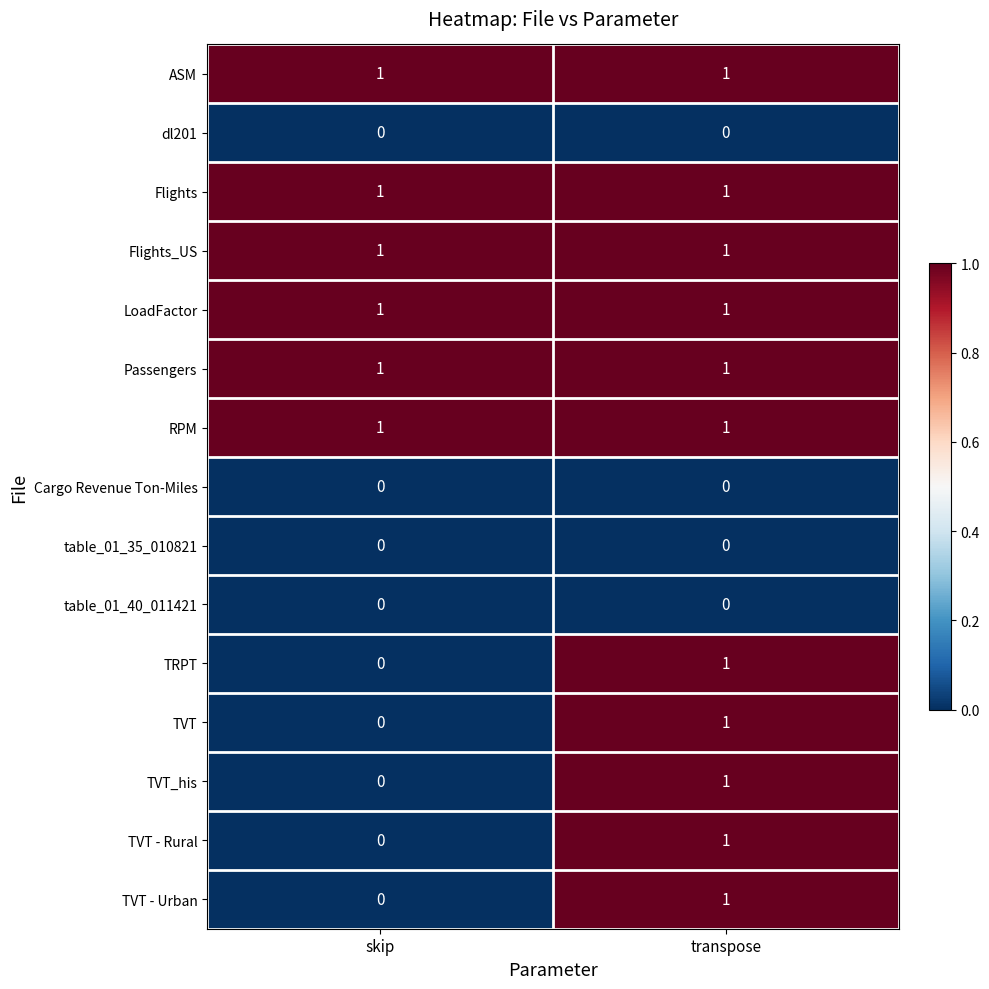

The value of TRPT at transpose is 1. True or false?

True